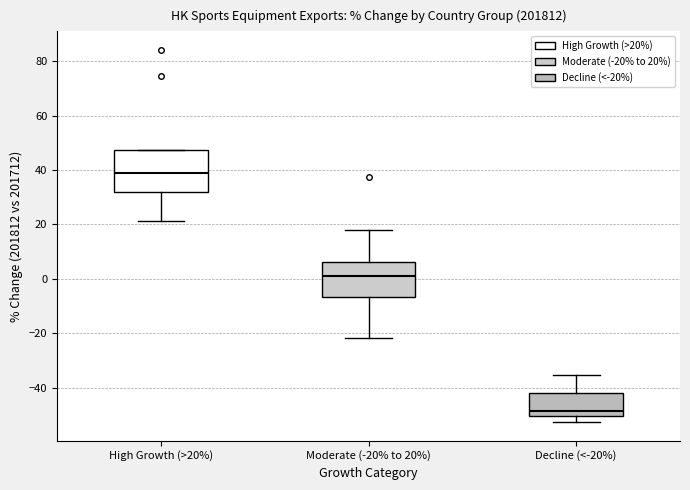

Comparing the boxes themselves (not the whiskers), which one is the tallest?

High Growth (>20%)